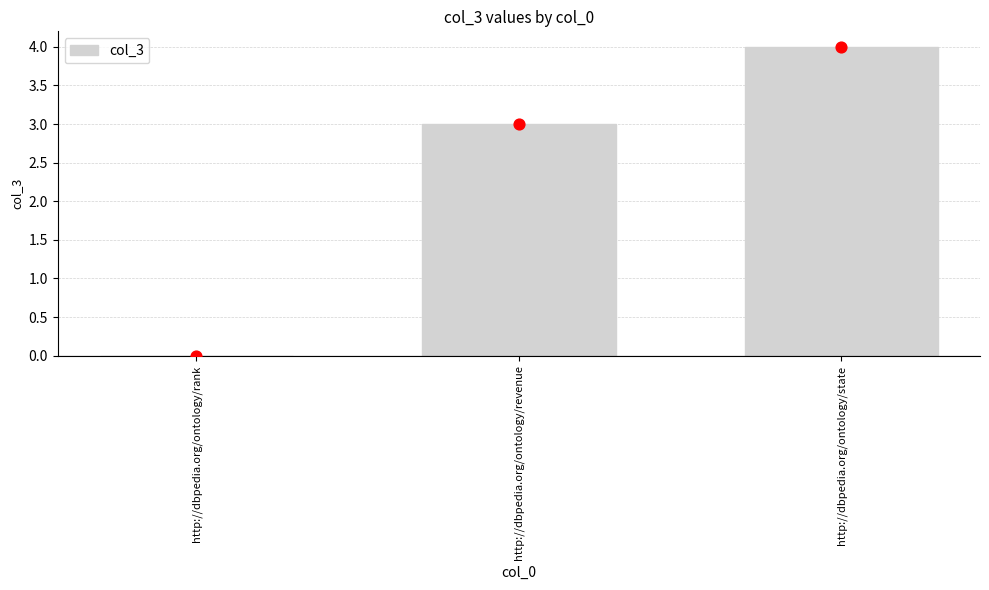

Which has a higher value, http://dbpedia.org/ontology/revenue or http://dbpedia.org/ontology/rank?

http://dbpedia.org/ontology/revenue